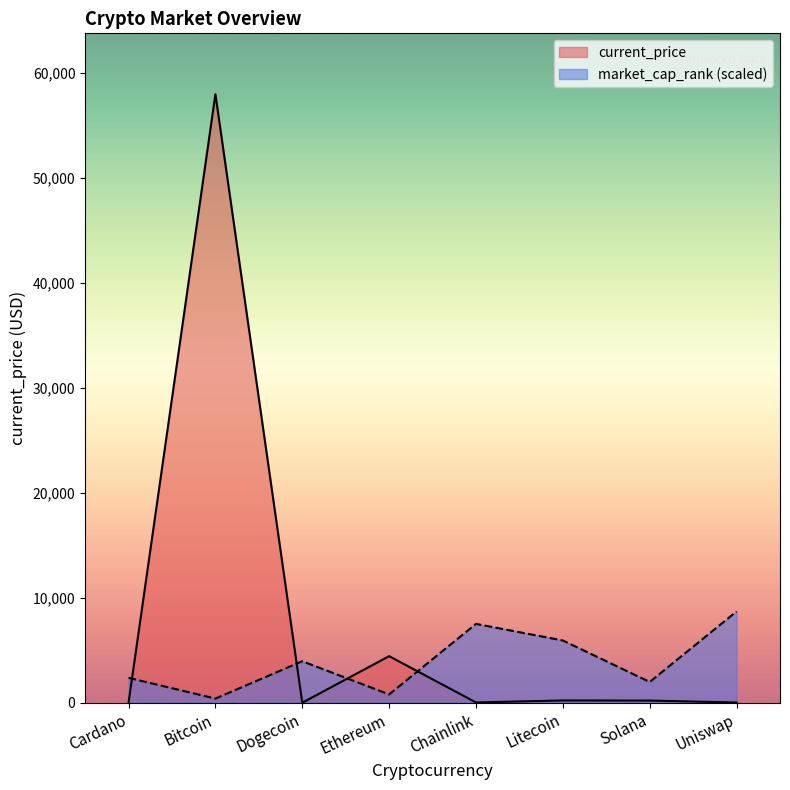

What is the value of the market_cap_rank point at the 7th from the left?

1976.9